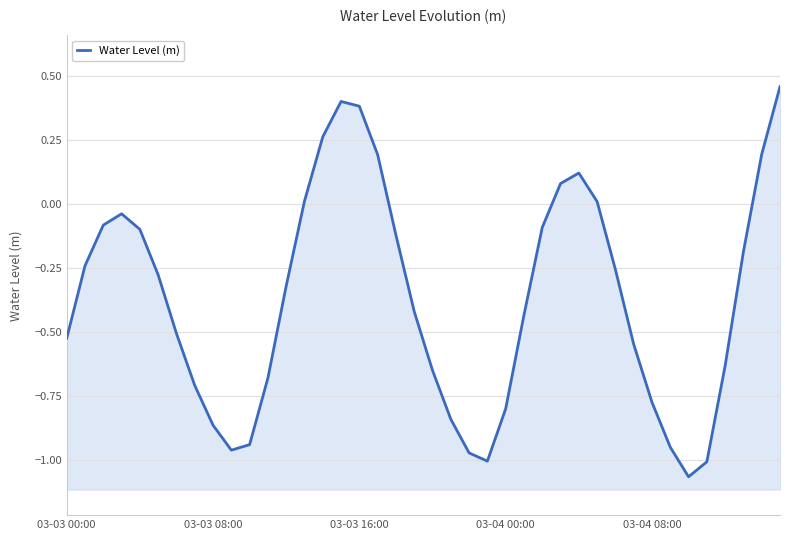

Reading left to right, transcribe all the data shown in this chart.

-0.5	-0.2	-0.1	-0.0	-0.1	-0.3	-0.5	-0.7	-0.9	-1.0	-0.9	-0.7	-0.3	0.0	0.3	0.4	0.4	0.2	-0.1	-0.4	-0.7	-0.8	-1.0	-1.0	-0.8	-0.4	-0.1	0.1	0.1	0.0	-0.3	-0.5	-0.8	-1.0	-1.1	-1.0	-0.6	-0.2	0.2	0.5